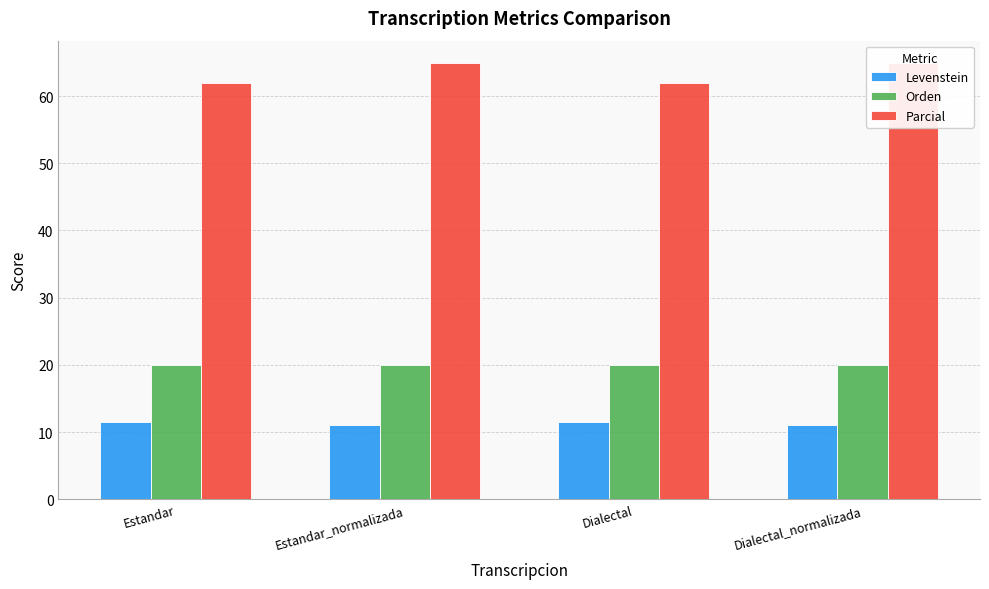

What are all the series names shown in the legend?

Levenstein, Orden, Parcial